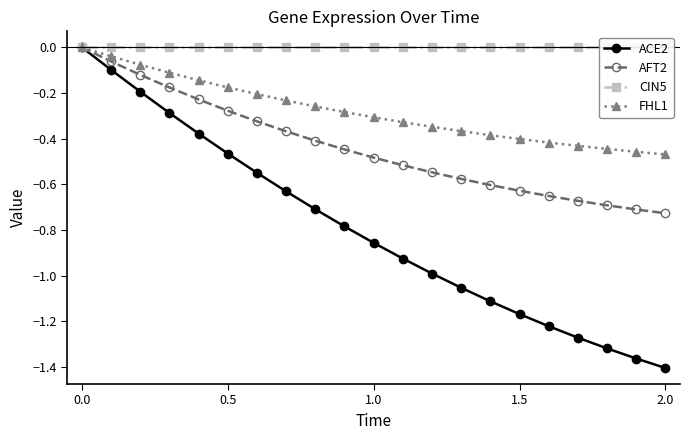

What are all the series names shown in the legend?

ACE2, AFT2, CIN5, FHL1